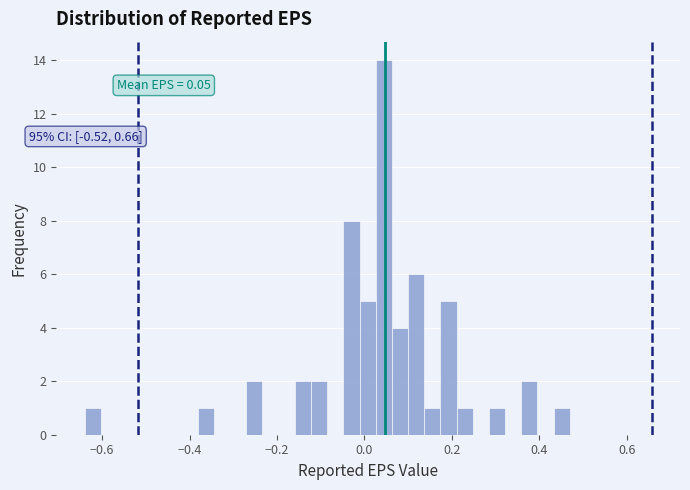

Around what value on the x-axis is the tallest bar? Give the approximate position of its centre, as read against the axis.

0.04